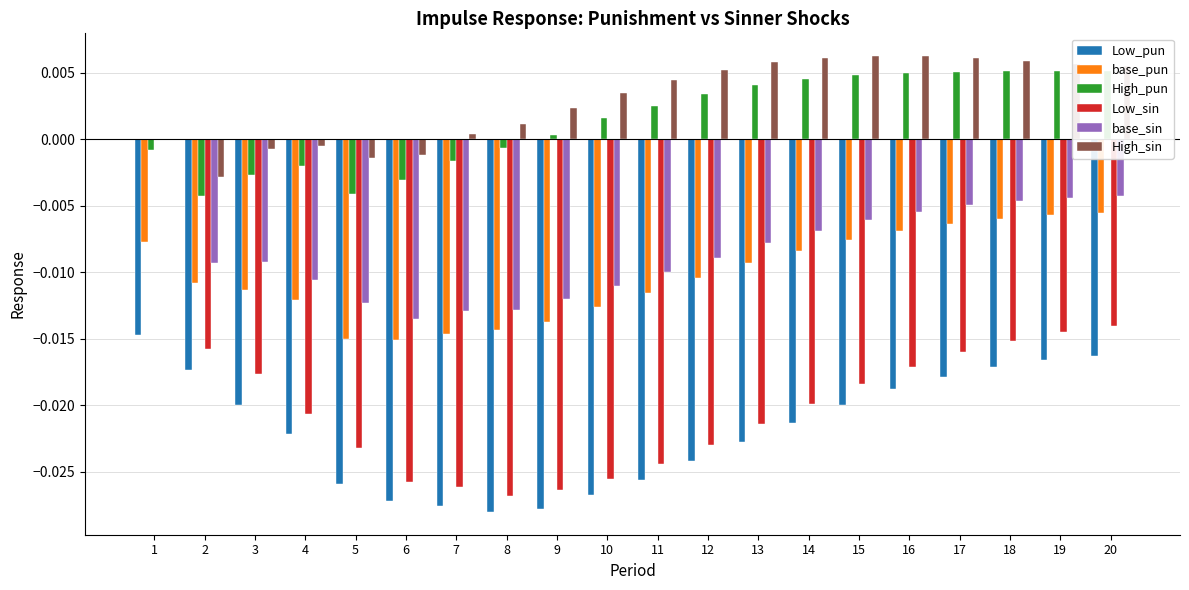

At which category does the chart reach its minimum across all series?

8